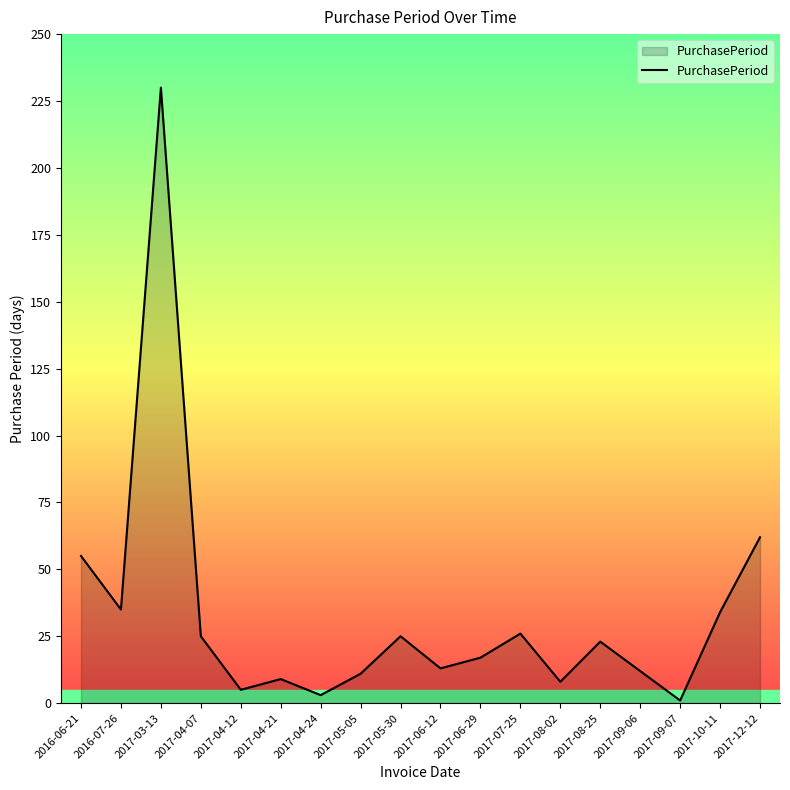

What is the sum of the values at 2017-06-12 and 2017-04-21?

22